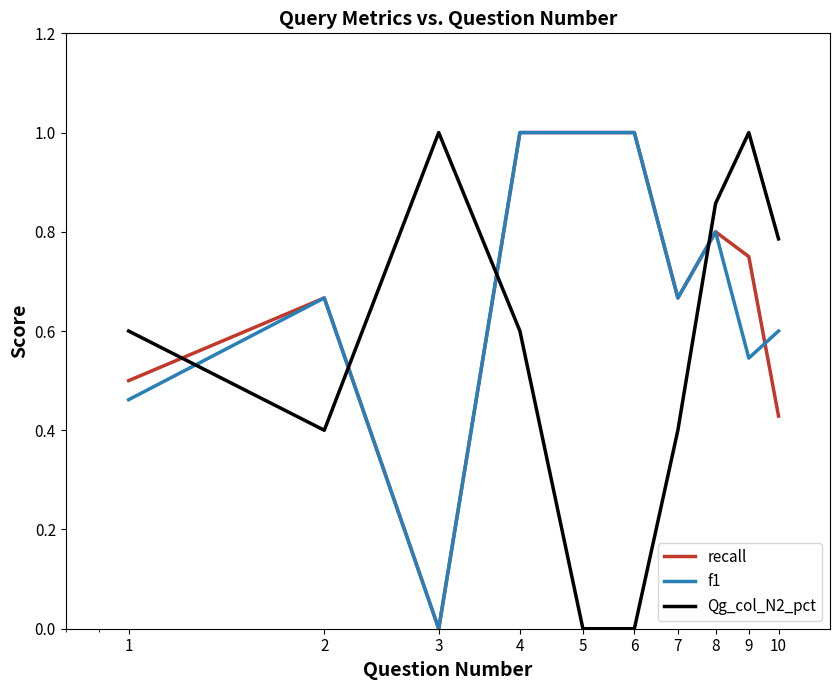

What is the maximum value for f1?

1.0